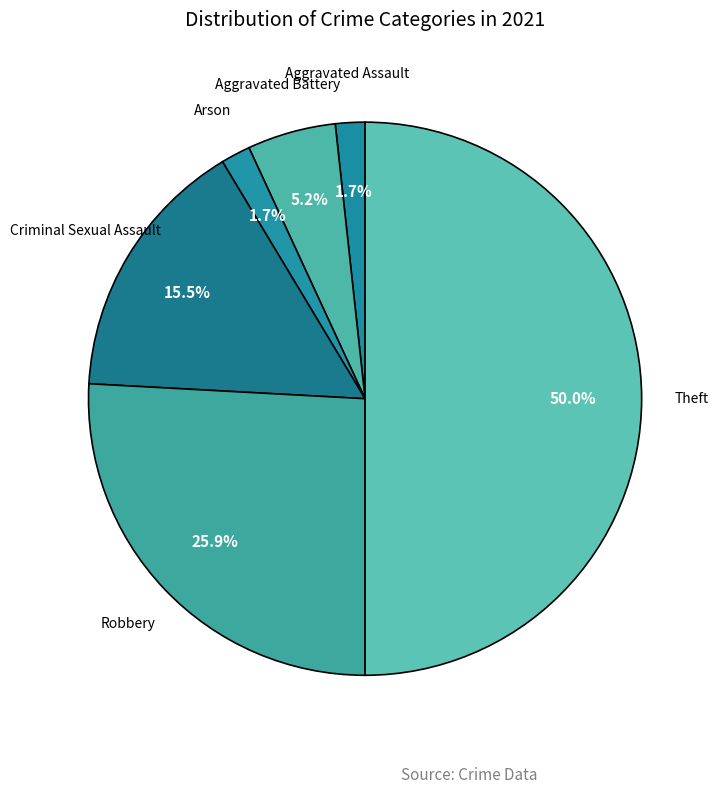

Does Robbery represent more than half of the total?

No